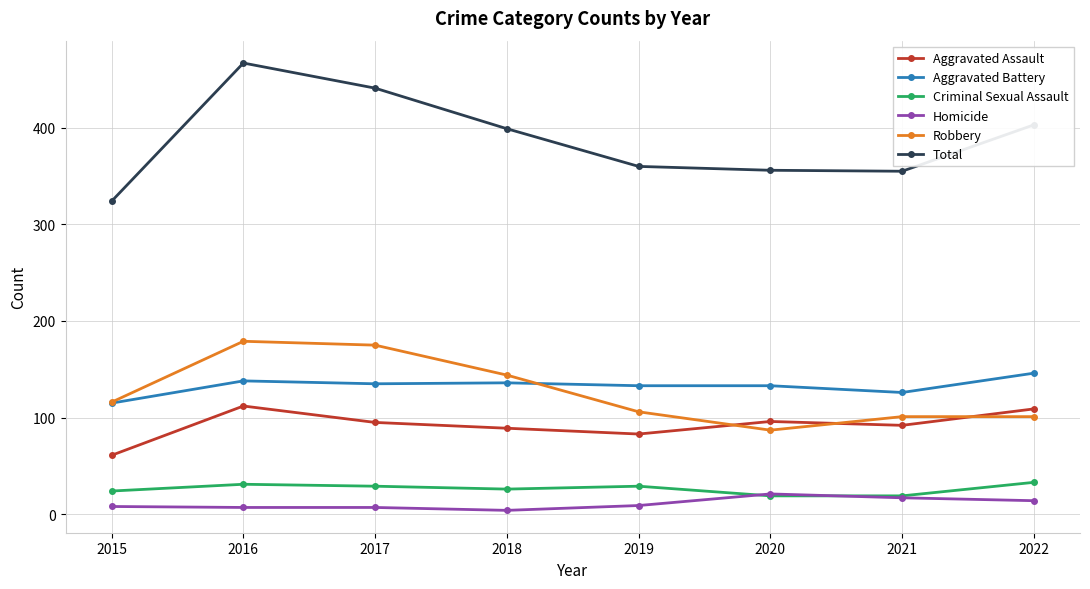

Read the Total value at 2021.

355